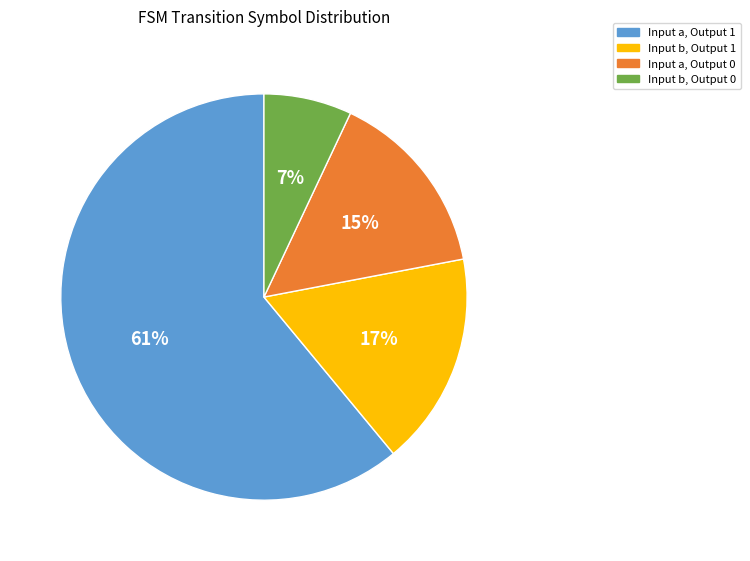

Is there any slice that represents more than half of the pie?

Yes